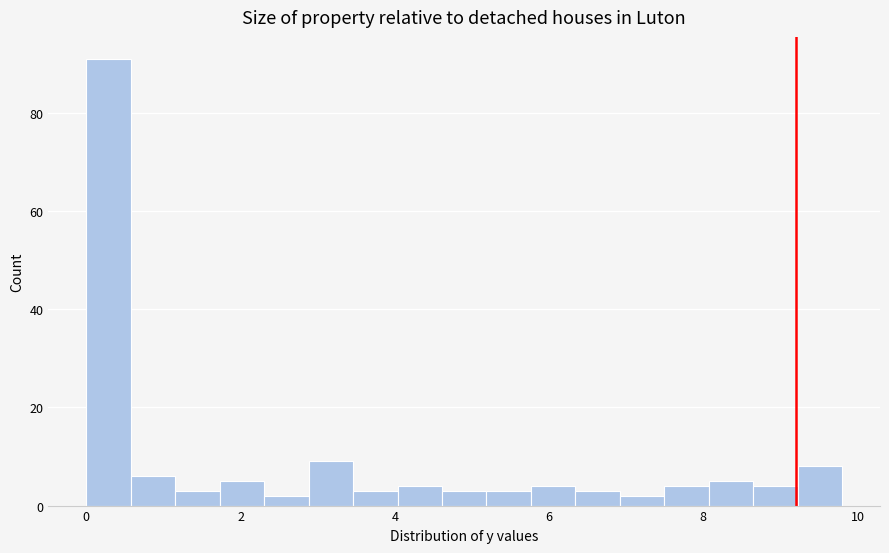

Read against the x-axis, roughly where is the centre of the tallest bar?

0.2